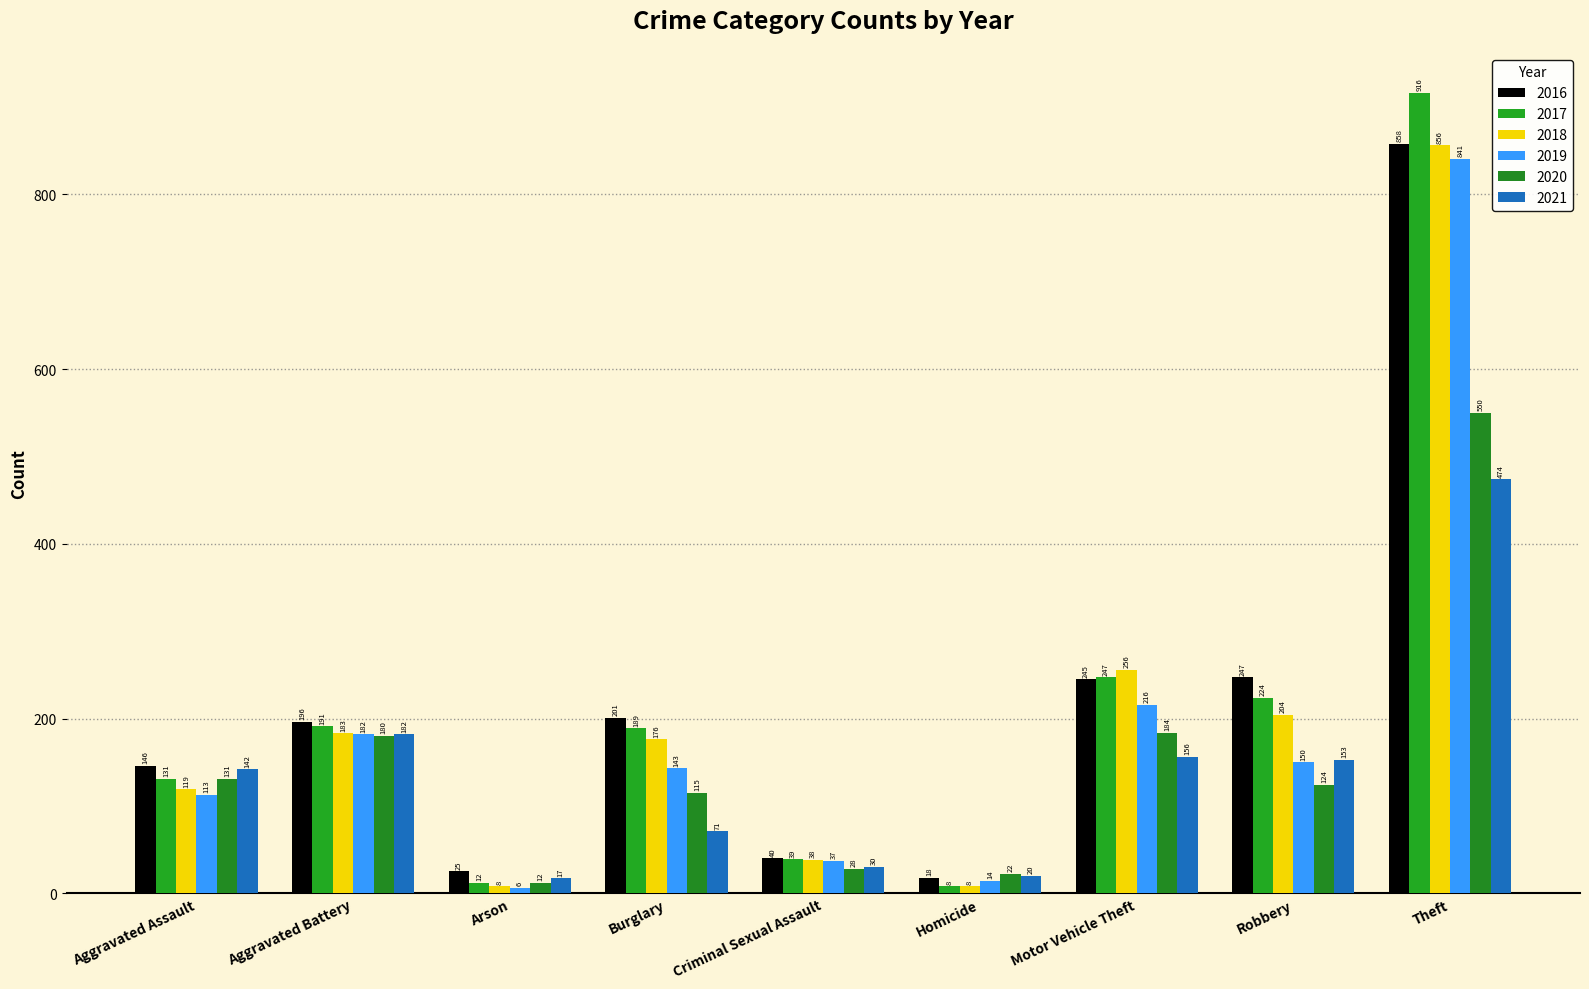

True or false: 2017 has a value of 131 at Aggravated Assault.

True